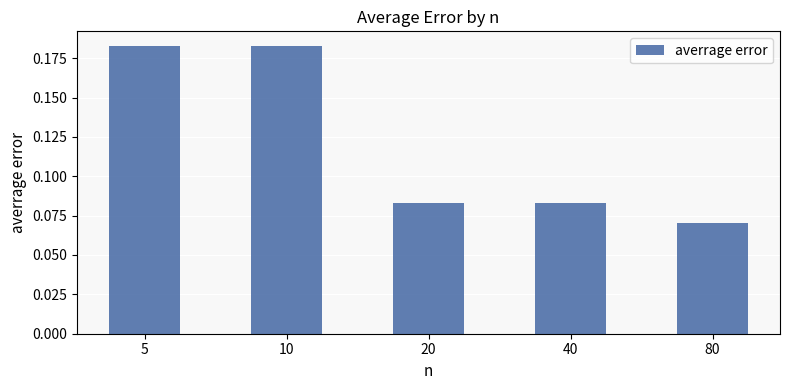

At which category does the chart reach its minimum across all series?

80